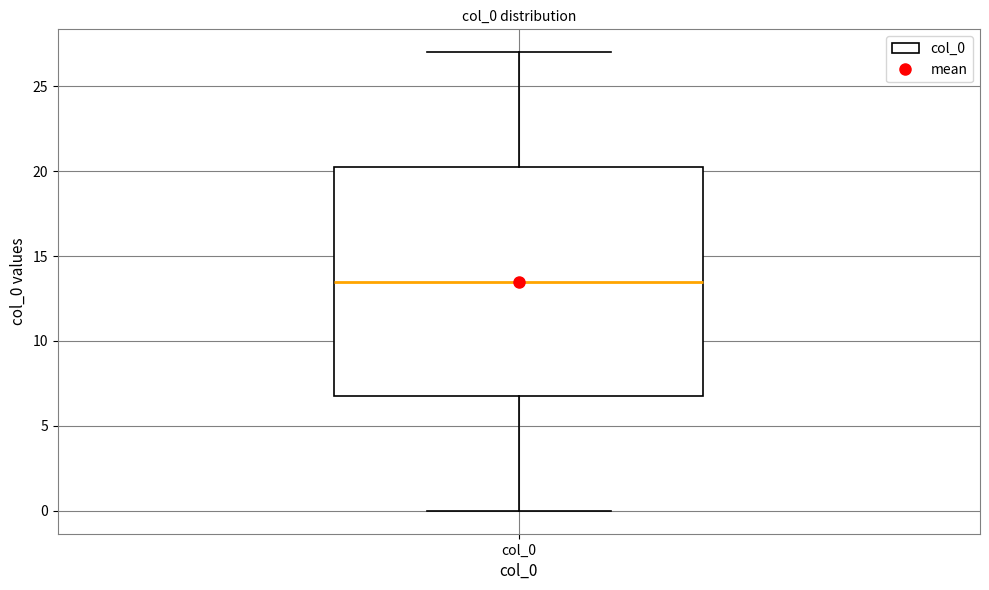

Transcribe this box plot: give where the median line is, the range the box spans, and where the two whiskers end, as read against the y-axis. The values are not printed on the chart, so give them approximately, as read against the axis.

median 13.5, box 7.0 to 20.5, whiskers 0.0 to 27.0